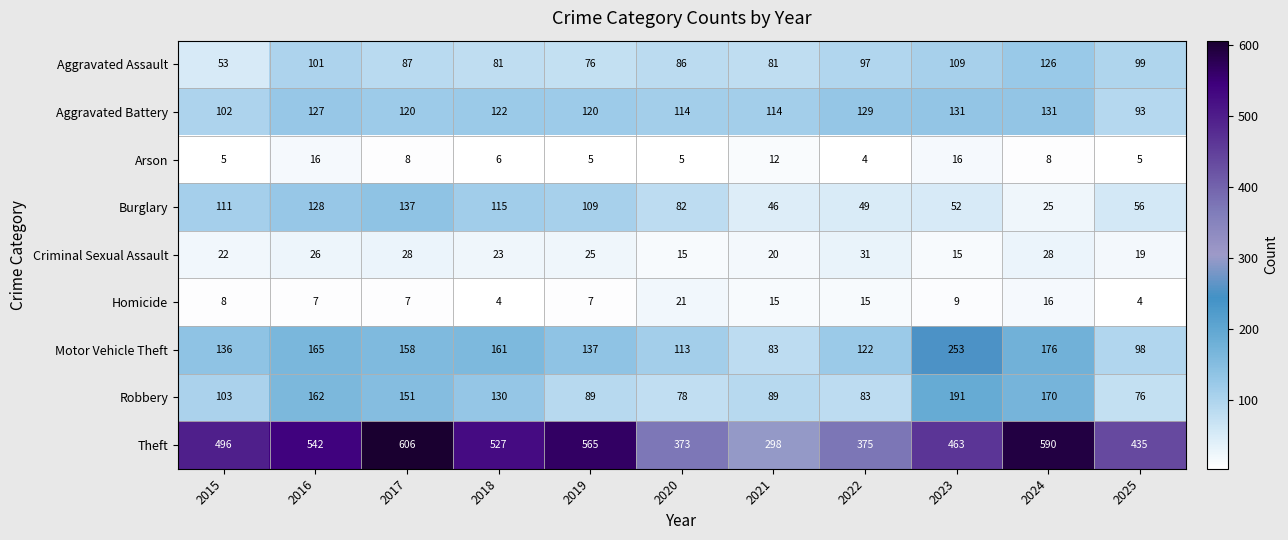

The value of Theft at 2020 is 373. True or false?

True